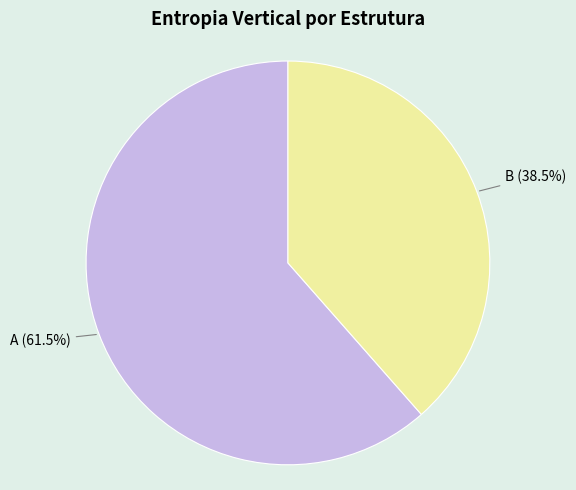

Count the number of slices in the pie.

2